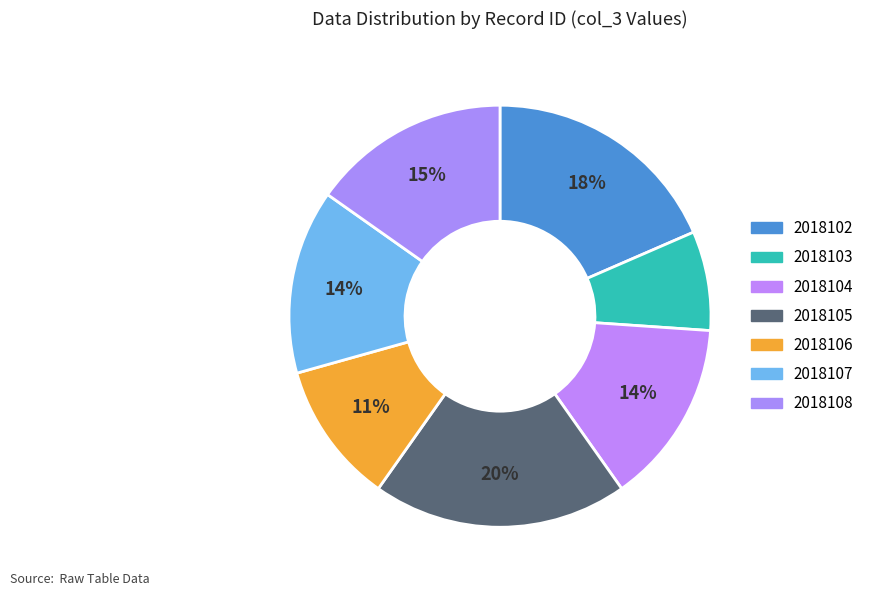

Does 2018105 represent more than half of the total?

No